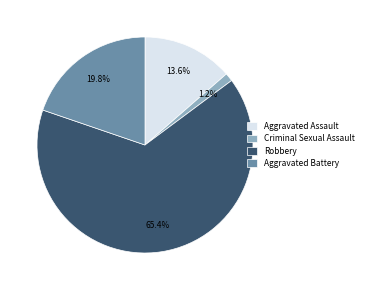

To the nearest percent, what is the average slice percentage?

25%